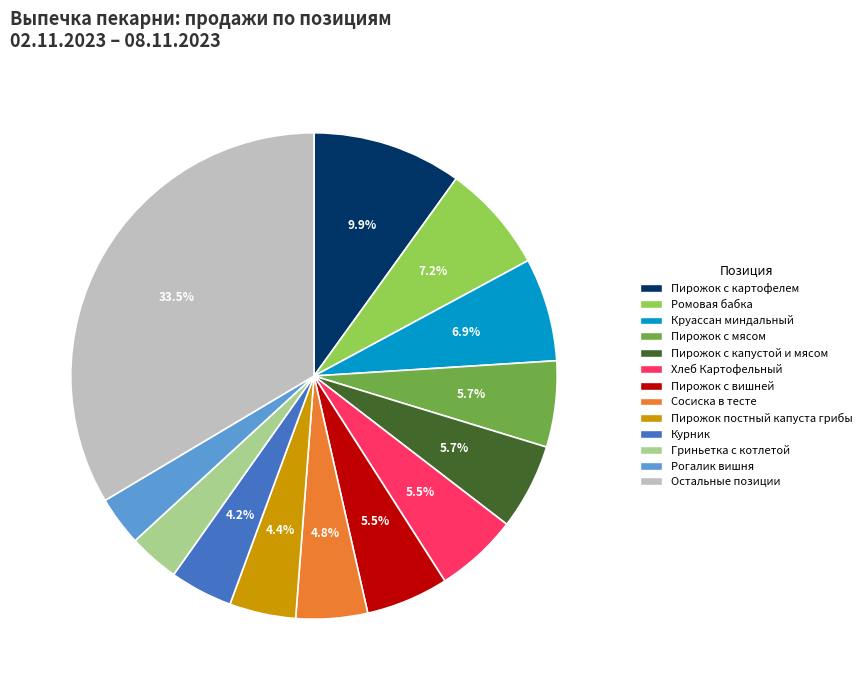

Is there a majority slice in this chart?

No